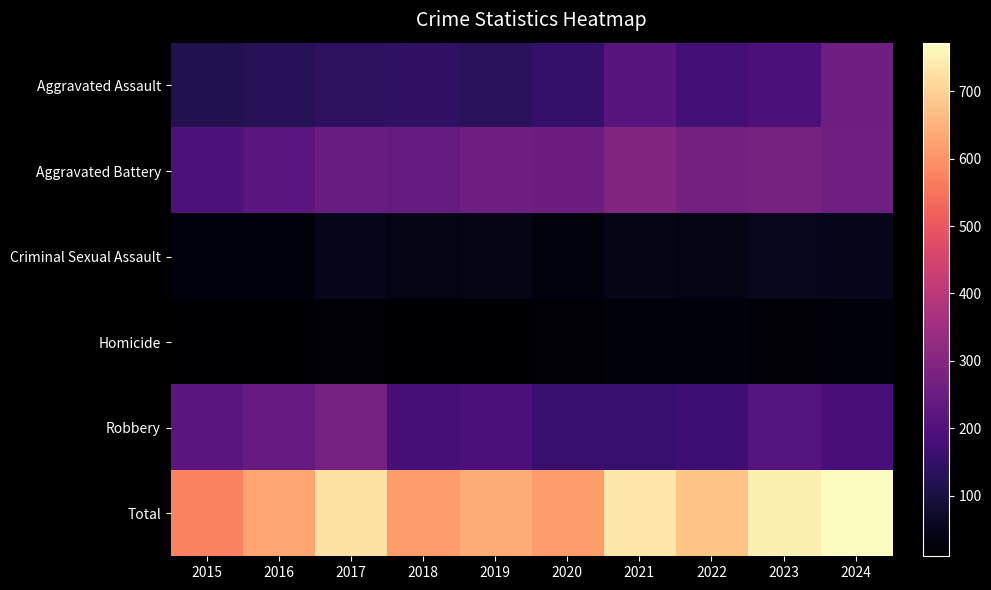

Reading left to right, what are all the values shown in this chart?

Aggravated Assault: 2015=120	2016=129	2017=138	2018=143	2019=134	2020=151	2021=216	2022=175	2023=194	2024=258
Aggravated Battery: 2015=197	2016=219	2017=251	2018=242	2019=259	2020=257	2021=297	2022=271	2023=275	2024=262
Criminal Sexual Assault: 2015=26	2016=27	2017=47	2018=38	2019=42	2020=28	2021=41	2022=38	2023=53	2024=46
Homicide: 2015=10	2016=13	2017=18	2018=12	2019=12	2020=21	2021=24	2022=24	2023=17	2024=23
Robbery: 2015=220	2016=243	2017=273	2018=182	2019=194	2020=159	2021=157	2022=170	2023=211	2024=183
Total: 2015=573	2016=631	2017=727	2018=617	2019=641	2020=616	2021=735	2022=678	2023=750	2024=772